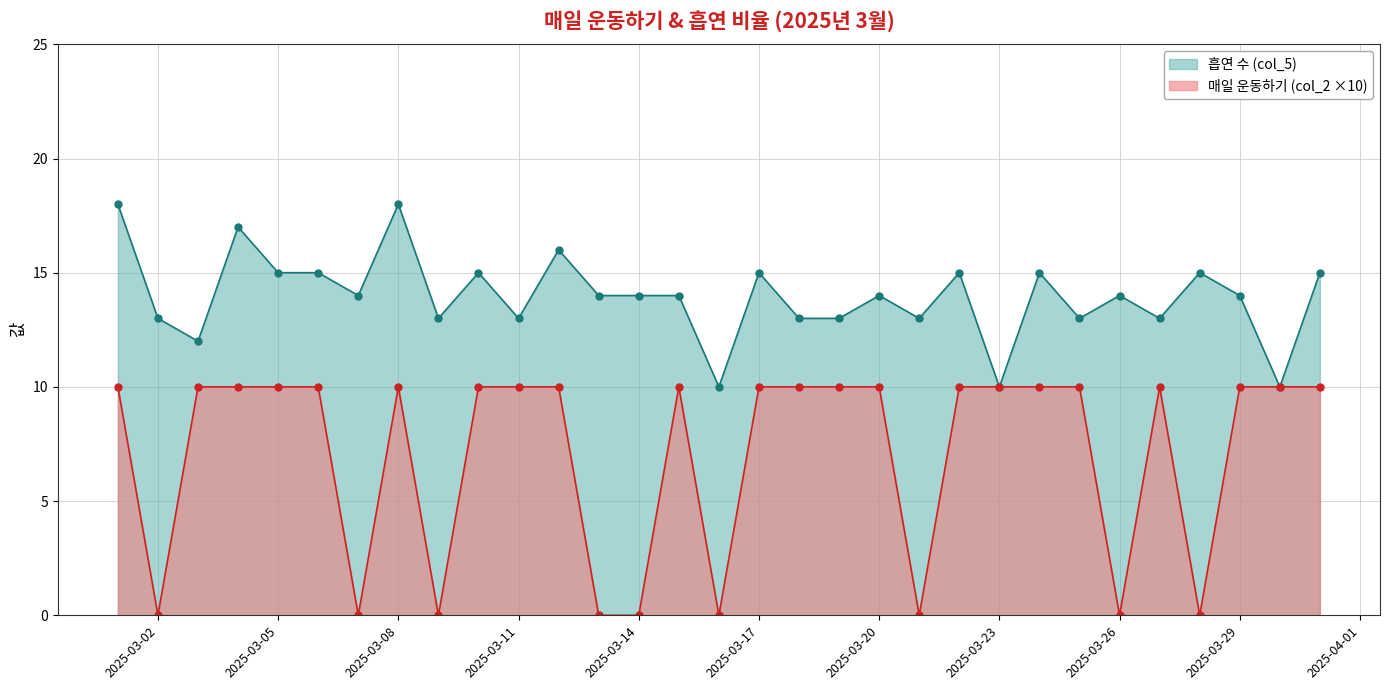

List the labels in order of 흡연 비율 줄이기 (col_7) value, largest first.

2025-03-01, 2025-03-08, 2025-03-04, 2025-03-12, 2025-03-05, 2025-03-06, 2025-03-10, 2025-03-17, 2025-03-22, 2025-03-24, 2025-03-28, 2025-03-31, 2025-03-07, 2025-03-13, 2025-03-14, 2025-03-15, 2025-03-20, 2025-03-26, 2025-03-29, 2025-03-02, 2025-03-09, 2025-03-11, 2025-03-18, 2025-03-19, 2025-03-21, 2025-03-25, 2025-03-27, 2025-03-03, 2025-03-16, 2025-03-23, 2025-03-30